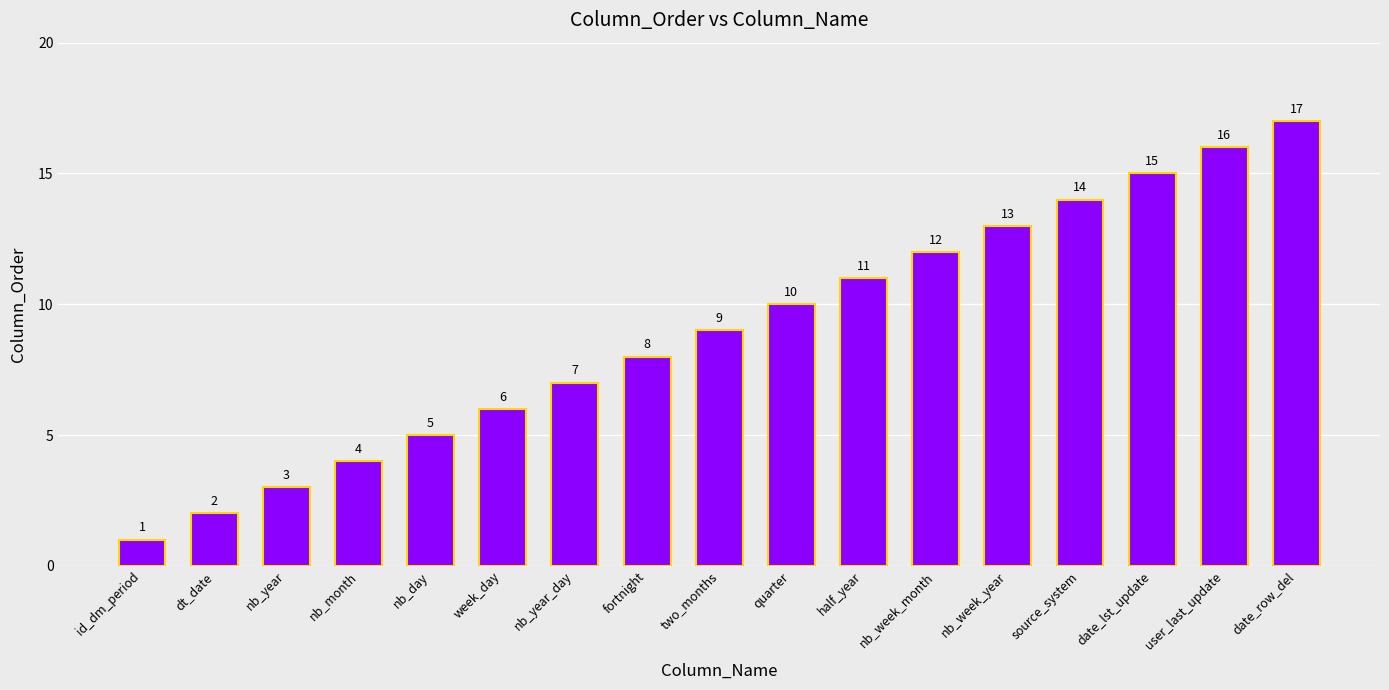

What is the average value?

9